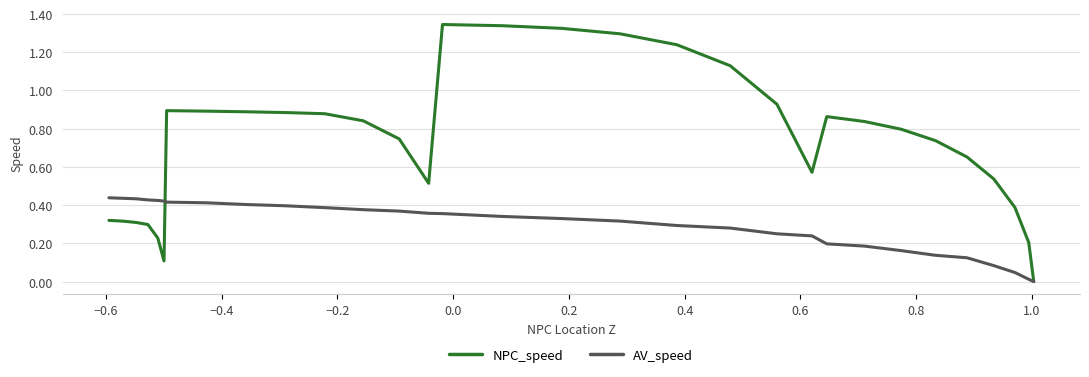

List the series in order of their peak value, highest first.

NPC_speed, AV_speed